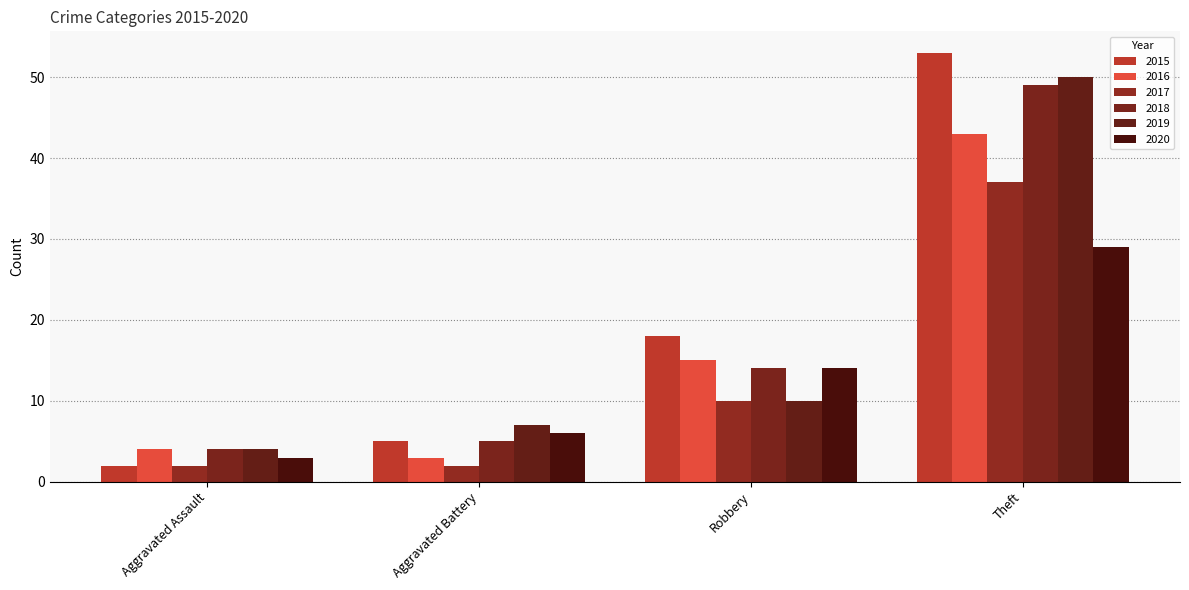

Reading left to right, transcribe all the data shown in this chart.

2015: 2	5	18	53
2016: 4	3	15	43
2017: 2	2	10	37
2018: 4	5	14	49
2019: 4	7	10	50
2020: 3	6	14	29